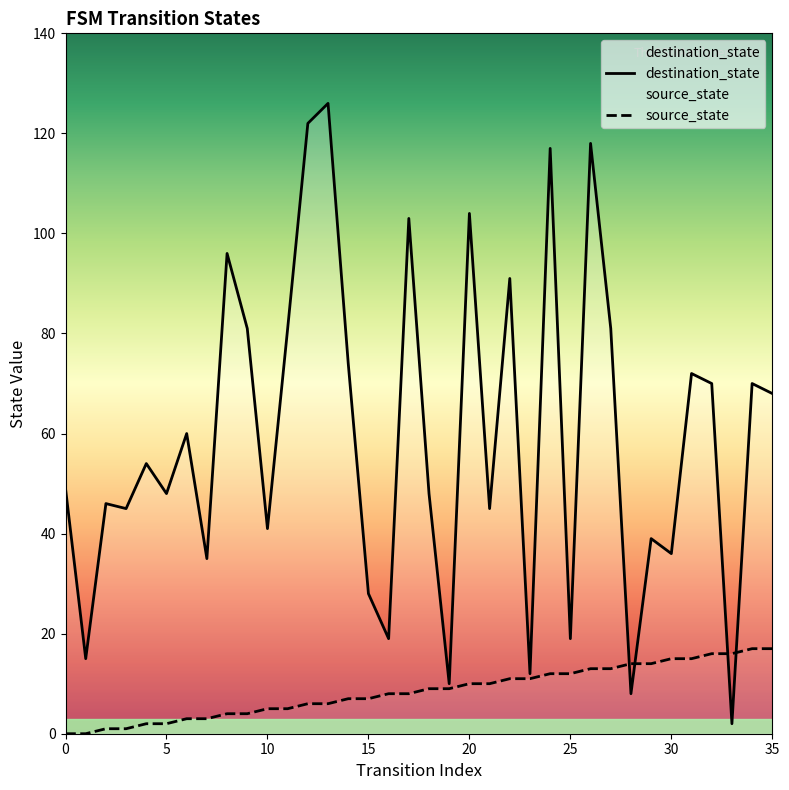

What is the difference between the destination_state values at 8 and 34?

26